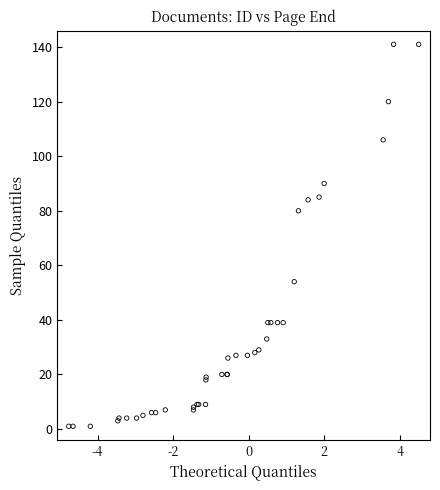

What Y value in the scatter plot is closest to 71?

80